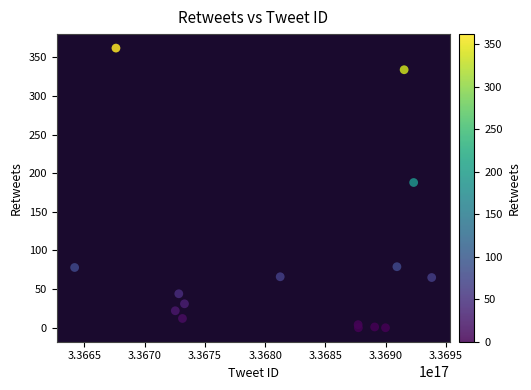

What Y value in the scatter plot is closest to 181?

188